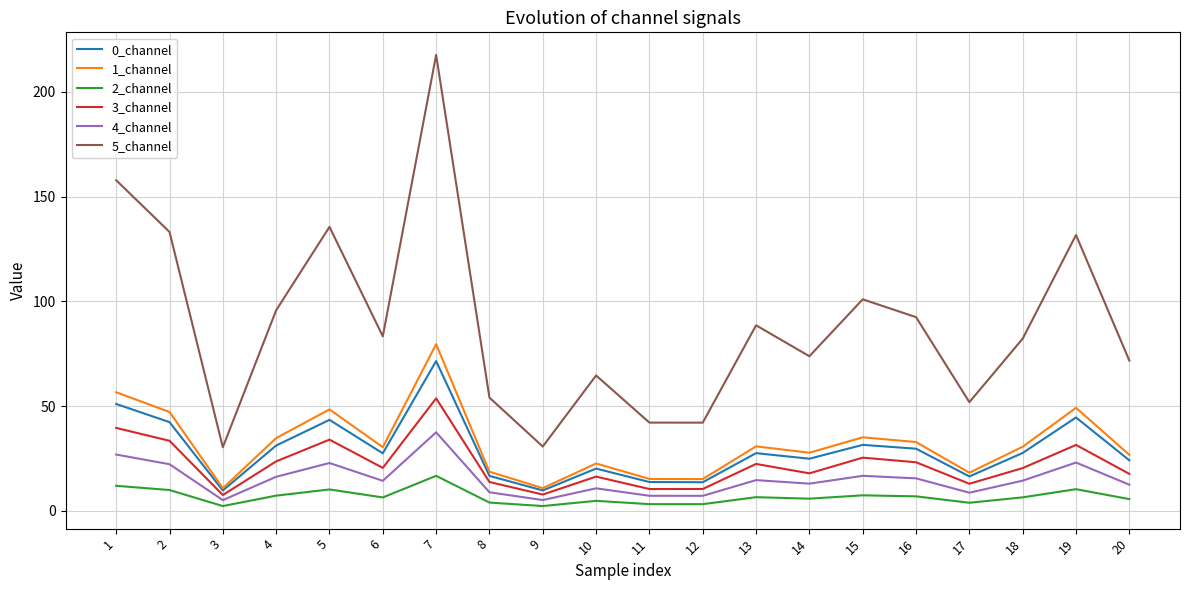

How many values in the 3_channel series exceed 20?

11